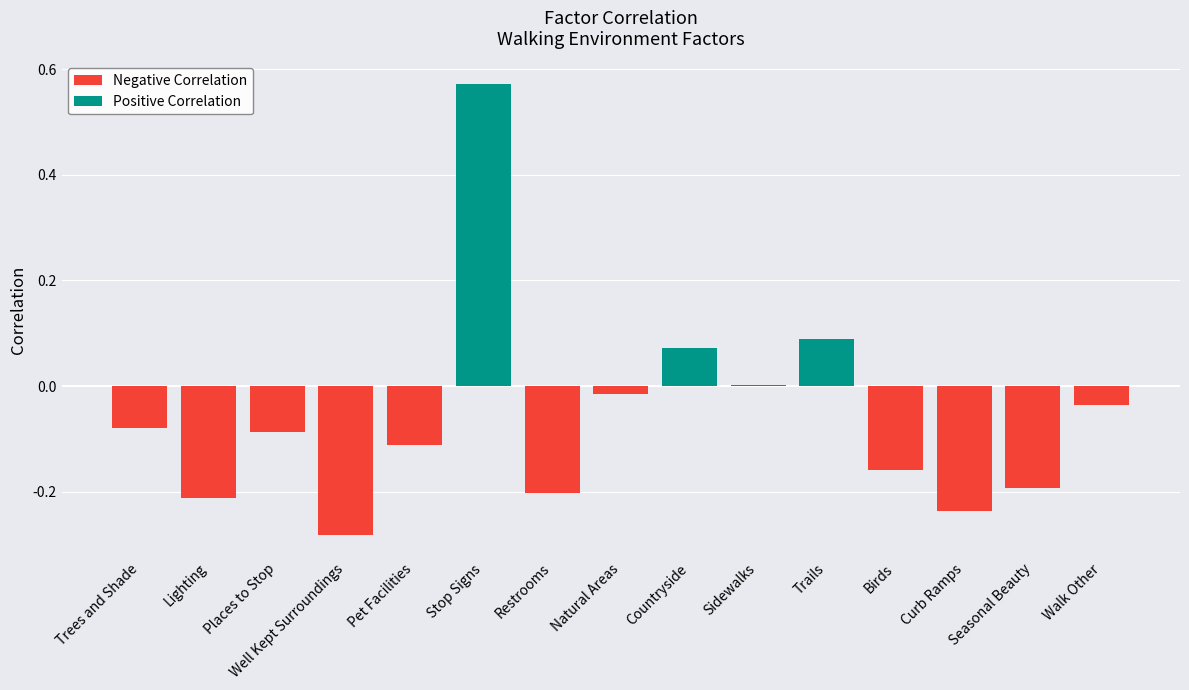

What is the sum of all values?

-0.9